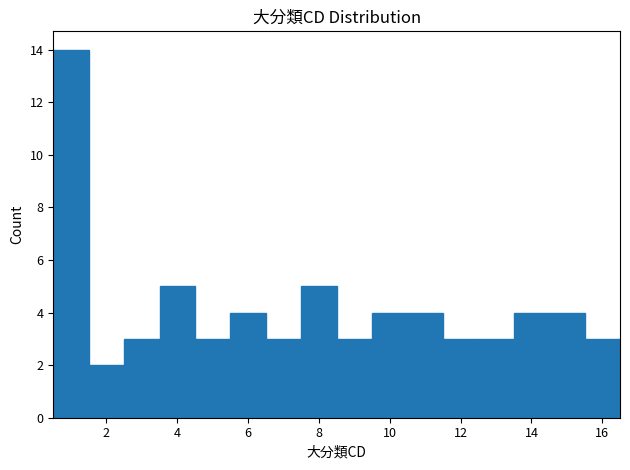

Over which range of the x-axis is the bar tallest?

0.5 to 1.5